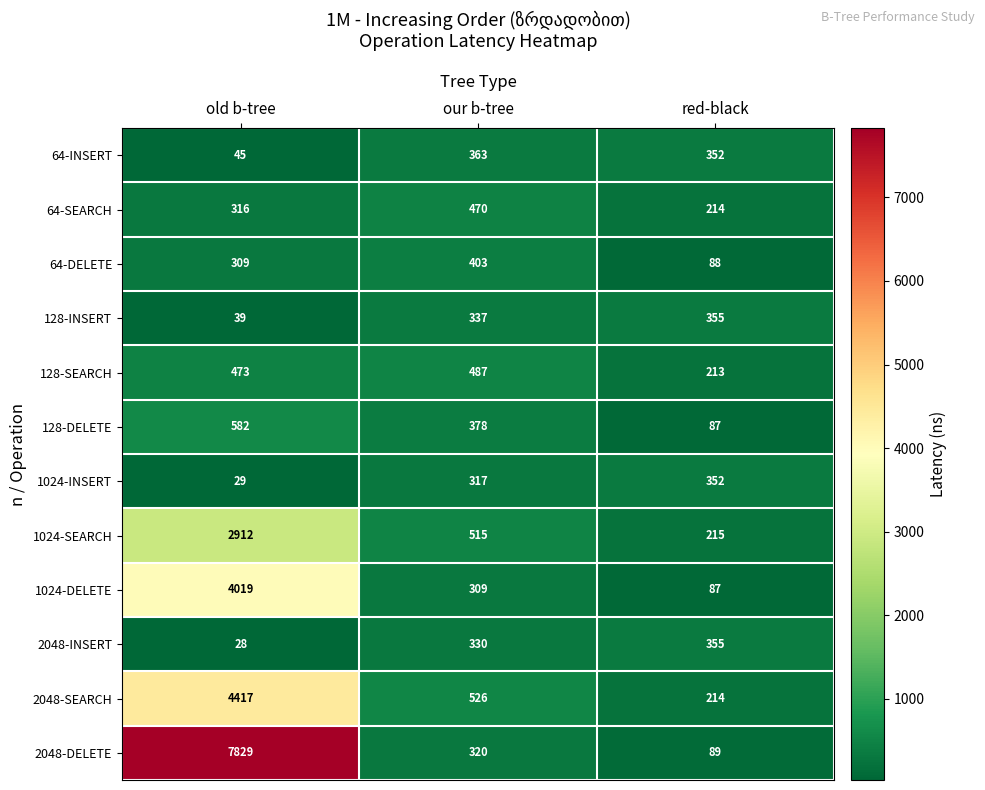

What is the greatest value displayed?

7829